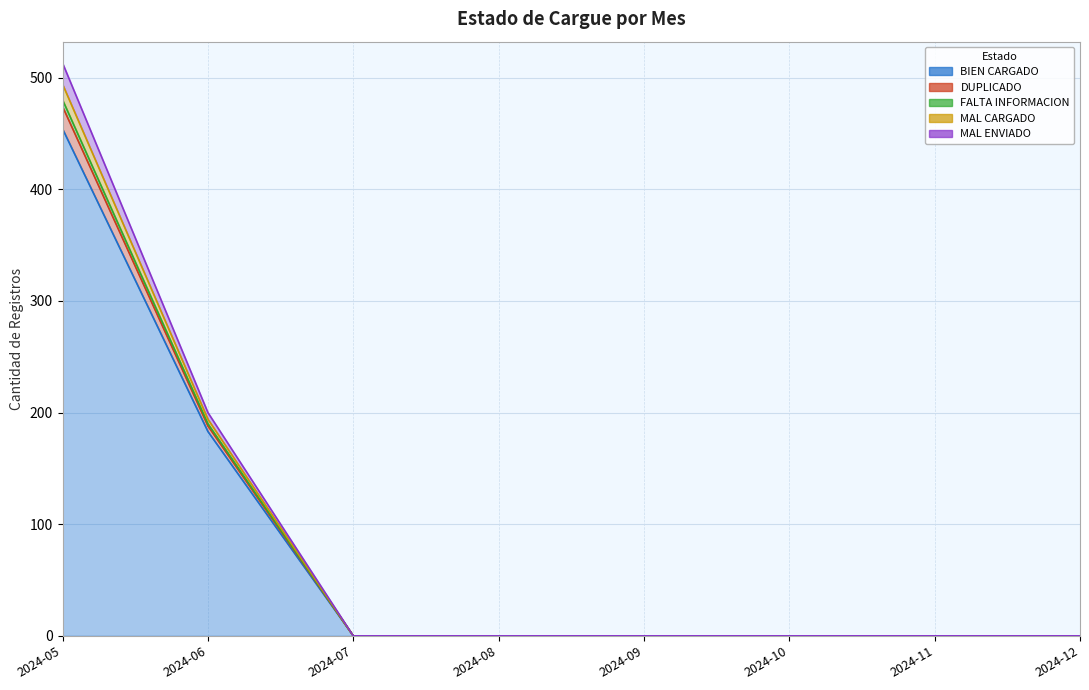

True or false: MAL ENVIADO has more than 0 interior local peaks.

False